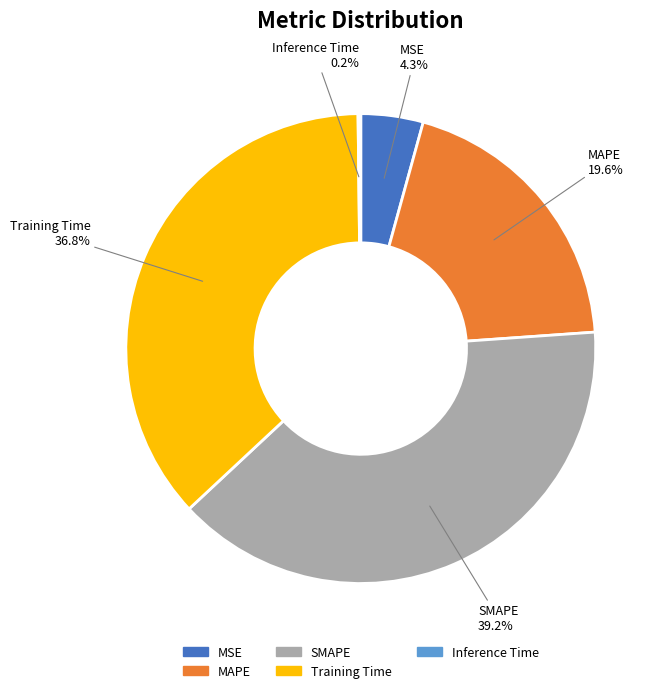

To the nearest percent, what is the combined percentage of SMAPE and MAPE?

59%